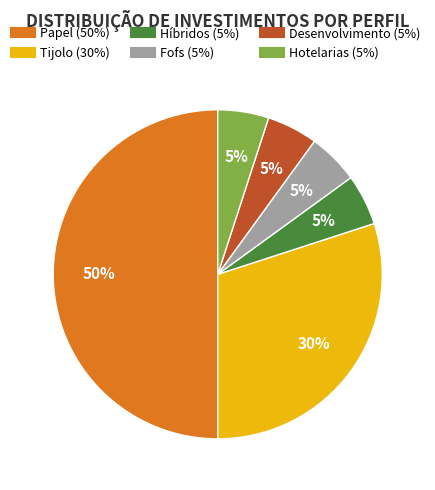

To the nearest percent, what is the average slice percentage?

17%